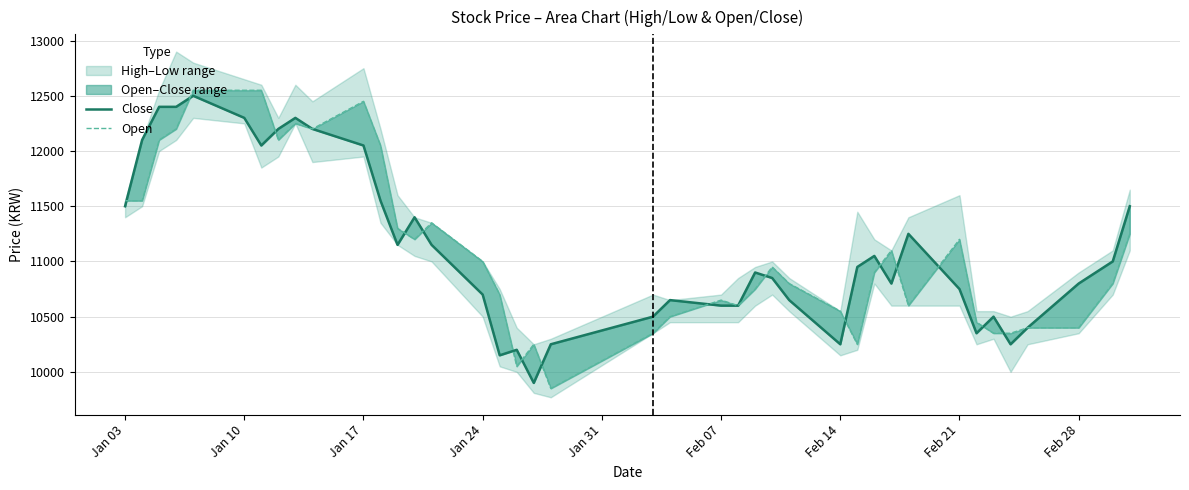

Reading left to right, extract all data points from this chart.

Close: 11500	12100	12400	12400	12500	12300	12050	12200	12300	12200	12050	11550	11150	11400	11150	10700	10150	10200	9900	10250	10500	10650	10600	10600	10900	10850	10650	10250	10950	11050	10800	11250	10750	10350	10500	10250	10400	10800	11000	11500
Open: 11550	11550	12100	12200	12550	12550	12550	12100	12250	12200	12450	12050	11300	11200	11350	11000	10700	10050	10250	9850	10350	10500	10650	10600	10750	10950	10800	10550	10250	10900	11100	10600	11200	10450	10350	10350	10400	10400	10800	11250